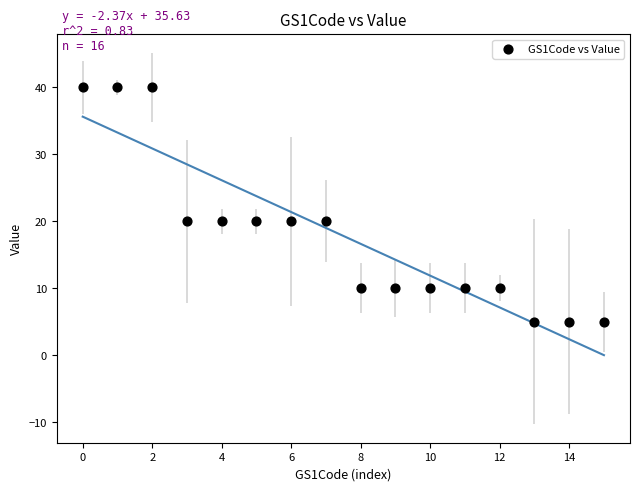

What is the range of Y values (max minus min)?

35